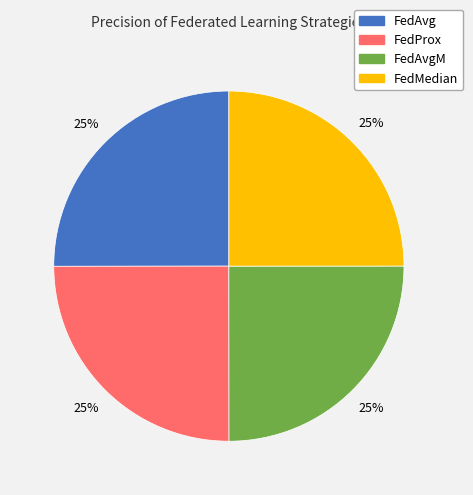

Does FedAvgM account for over 50% of the chart?

No